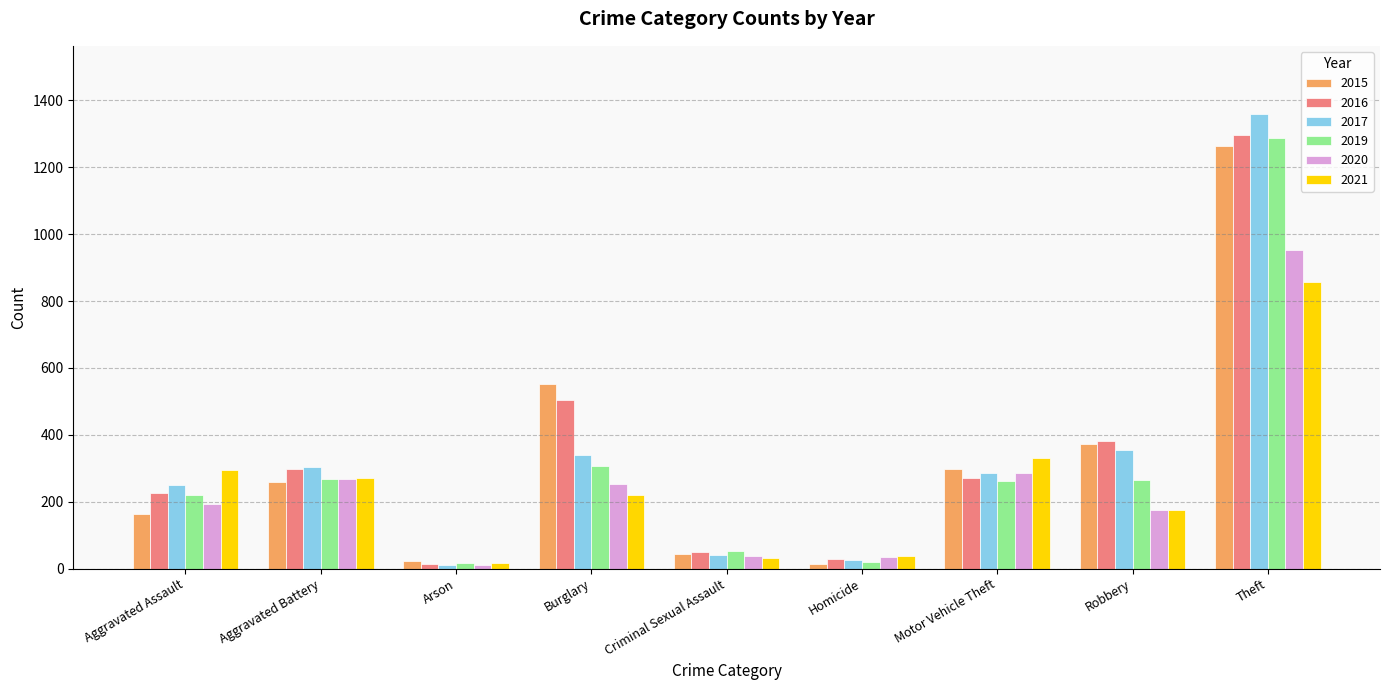

How many values in the 2016 series are below 272?

4